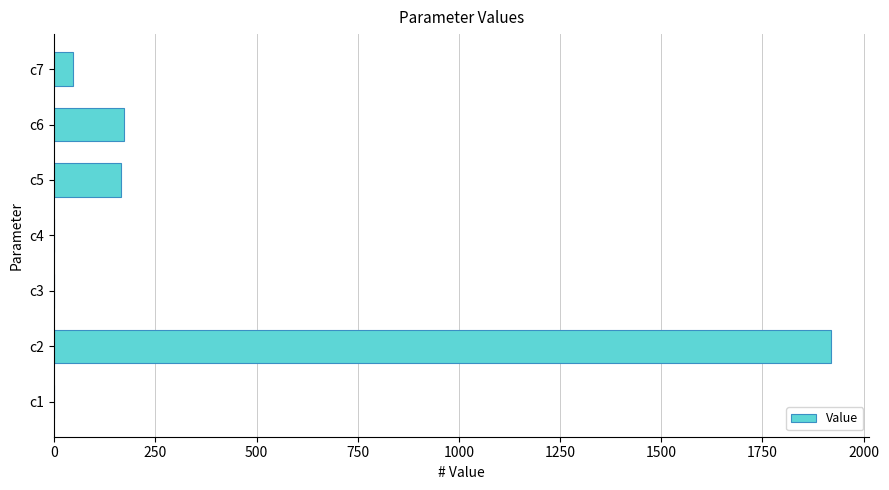

The value at c5 is 166.2. True or false?

True